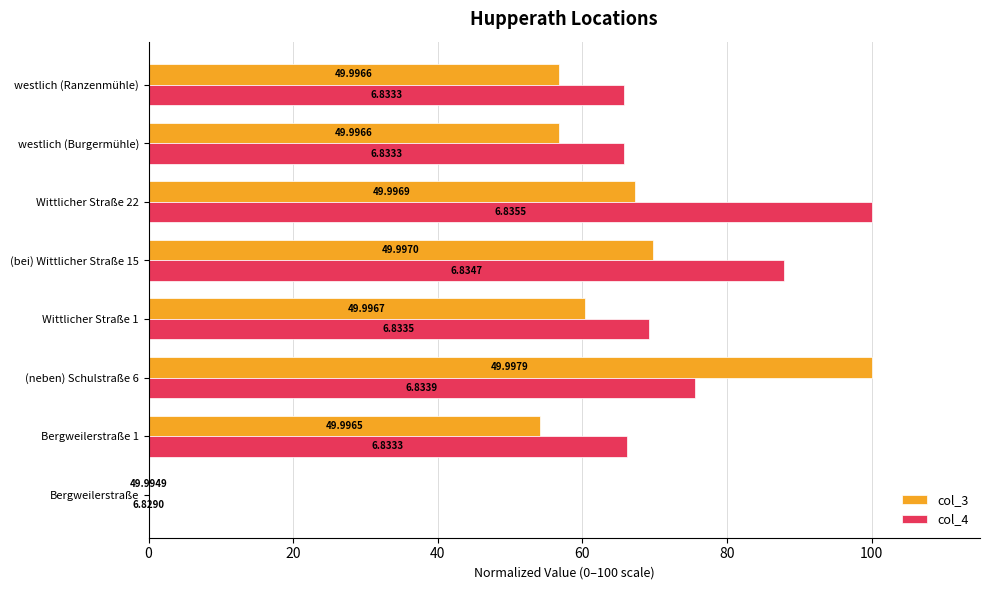

What are all the series names shown in the legend?

col_3, col_4